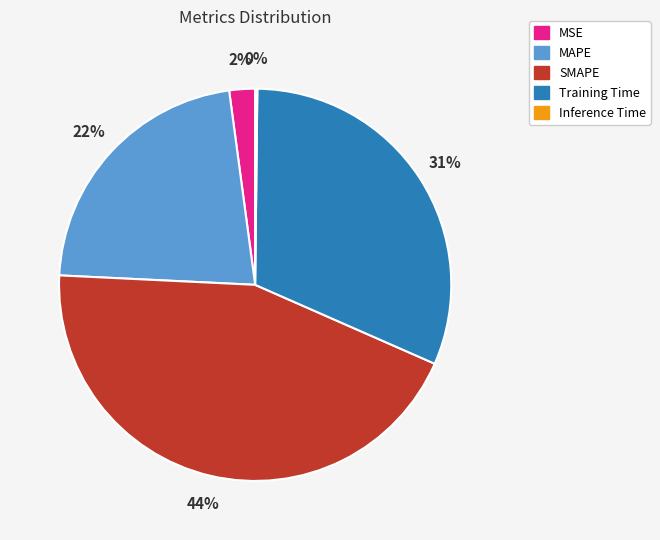

To the nearest percent, what is the average slice percentage?

20%